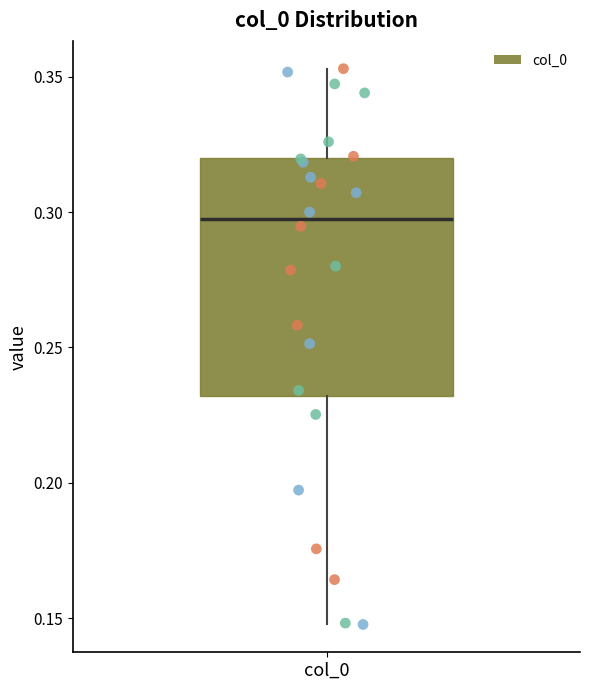

Read this box plot against the y-axis: the position of the median line, the range covered by the box, and the ends of both whiskers. The values are not printed on the chart, so give them approximately, as read against the axis.

median 0.295, box 0.230 to 0.320, whiskers 0.150 to 0.355